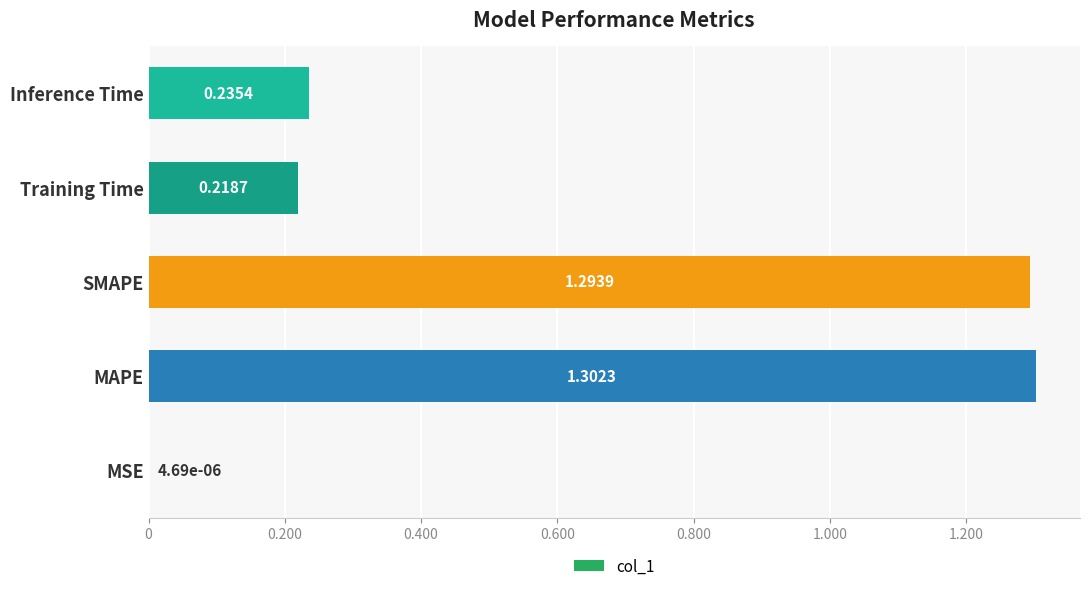

What is the sum of all values?

3.1